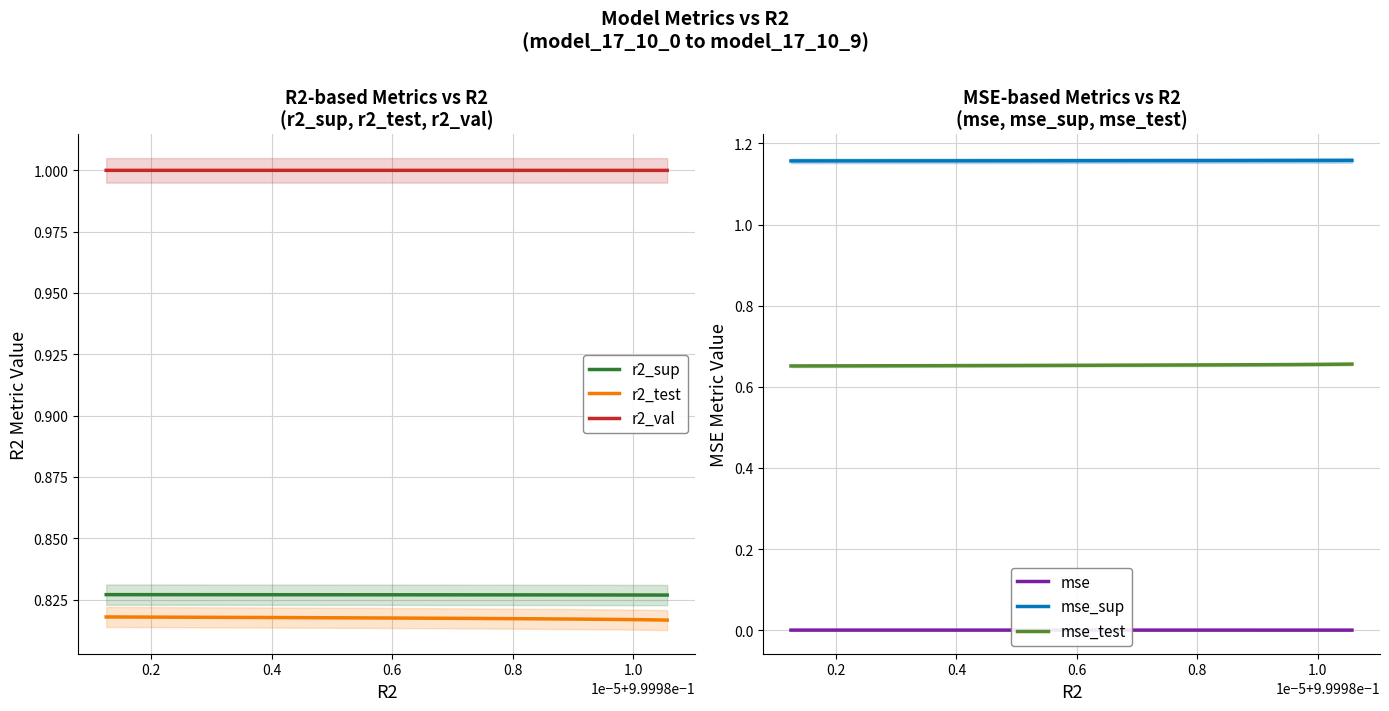

Which series has the largest range (max minus min)?

mse_test